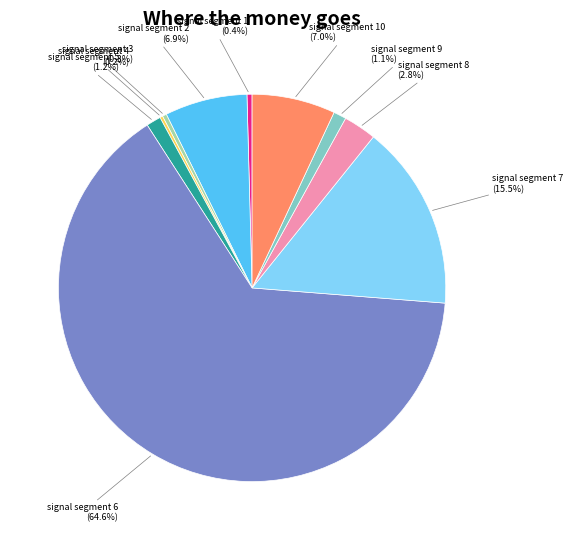

The signal segment 3 slice represents 8% of the pie. True or false?

False